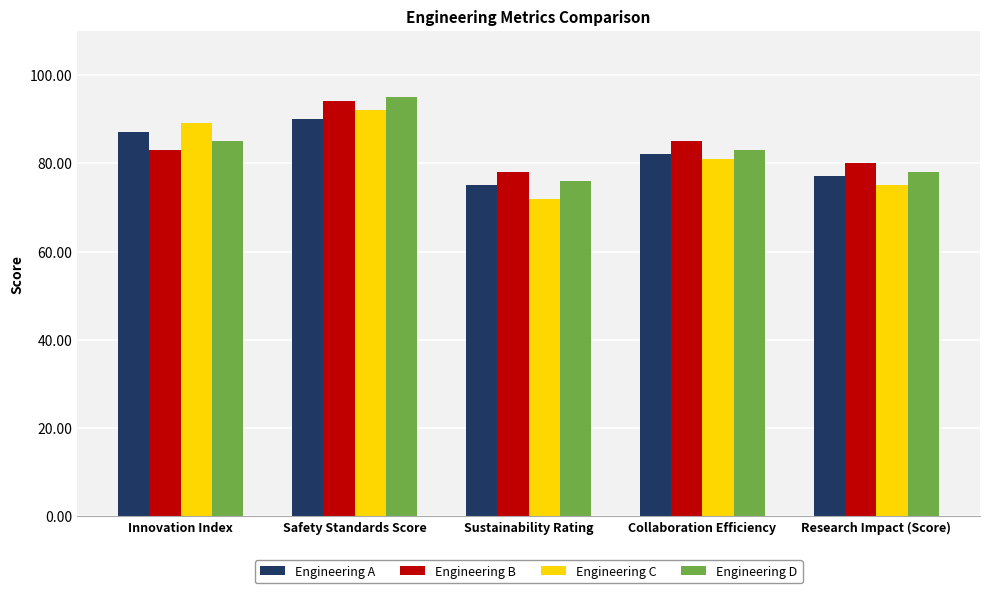

What is the difference between the second highest and minimum values in the Engineering C series?

17